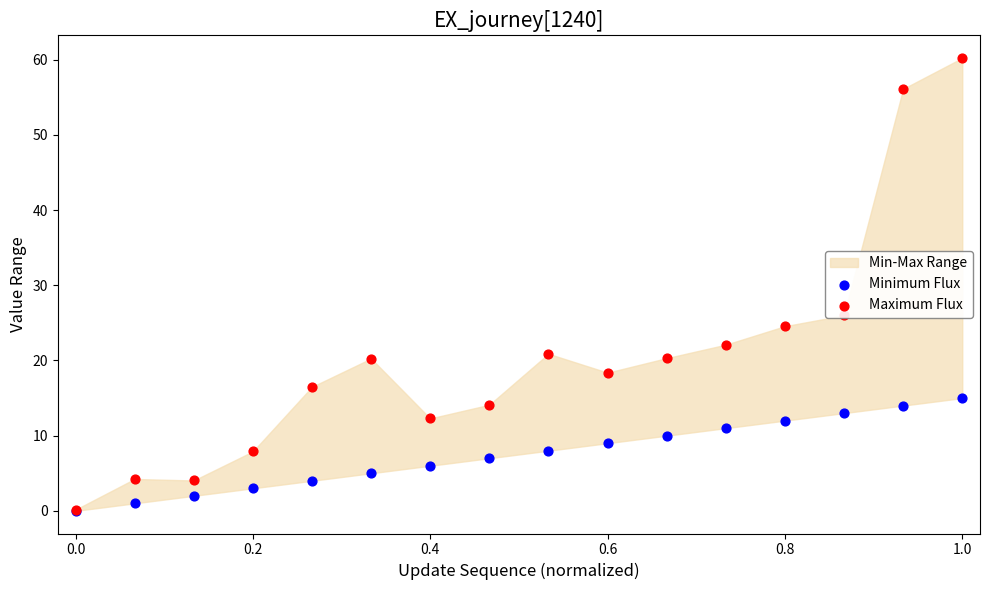

At how many categories does at least one series exceed 49?

2